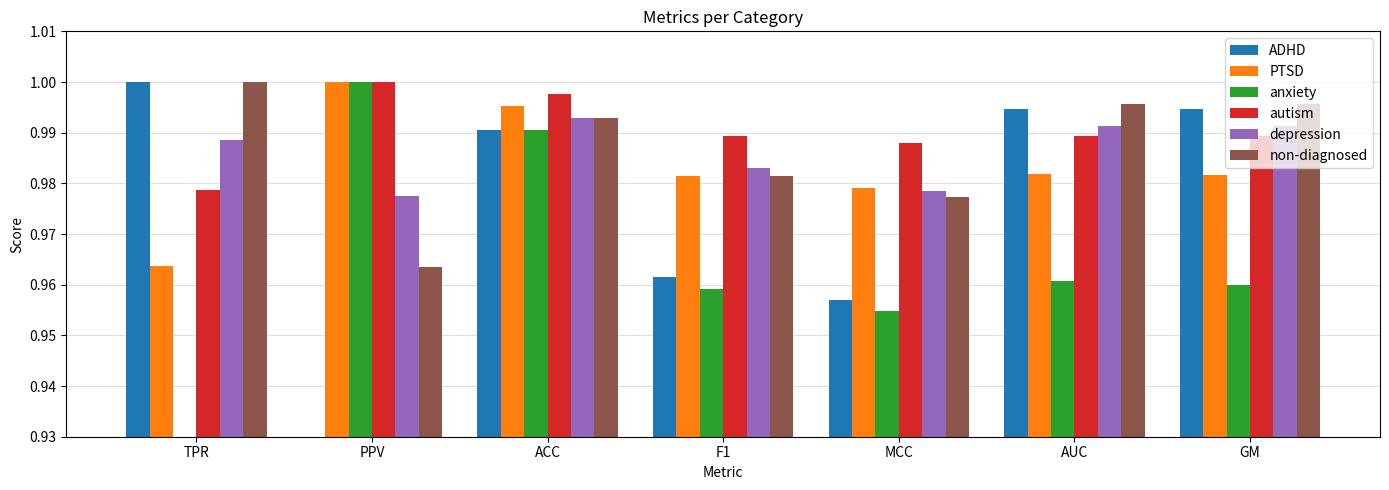

Which series has the widest spread of values?

anxiety